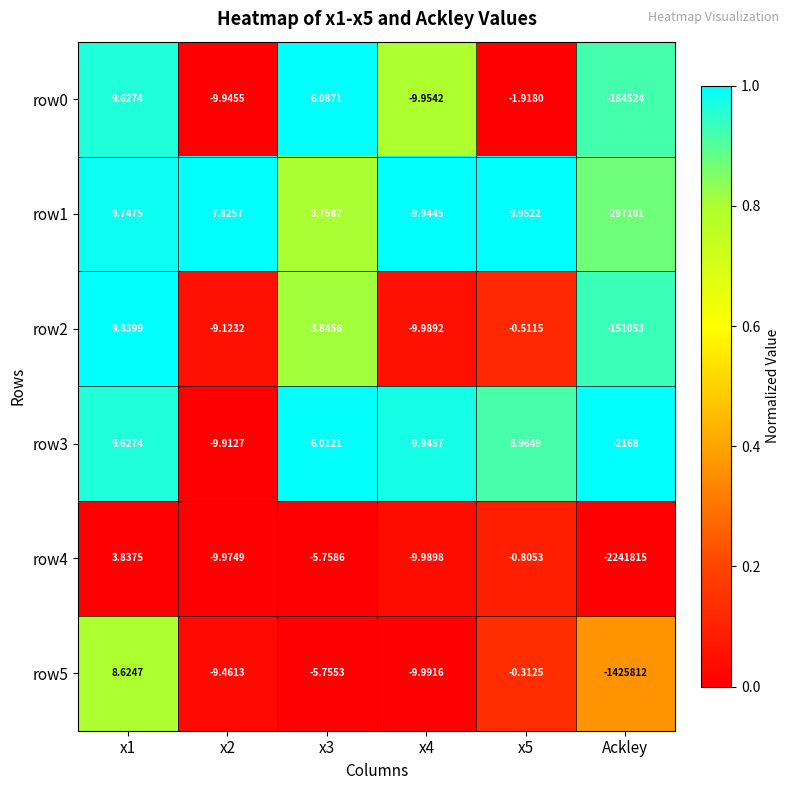

Is the value of row0 at x2 greater than the value of row3 at Ackley?

Yes